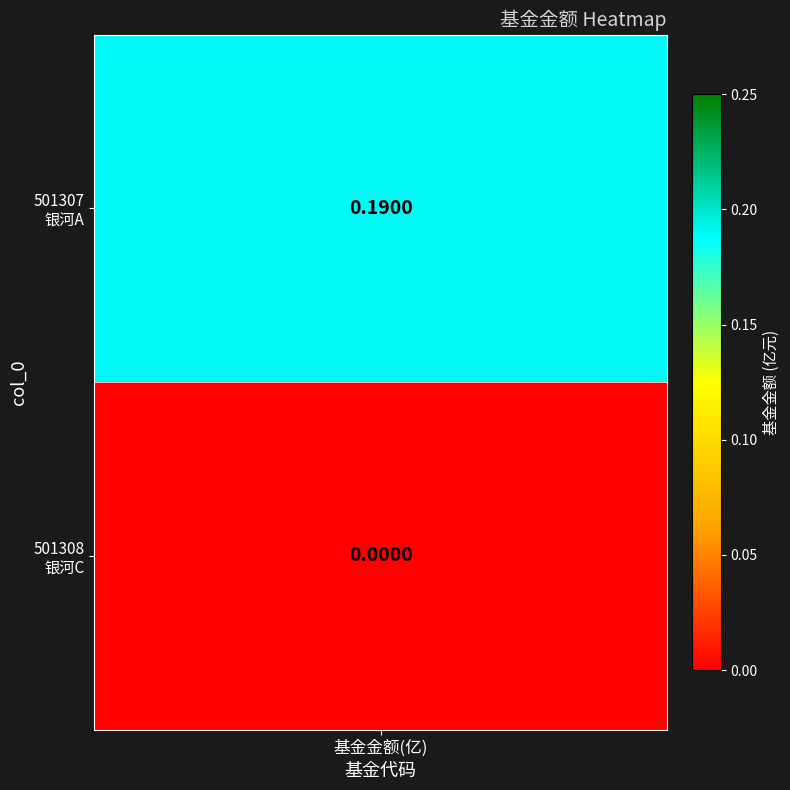

List the labels in order of value, largest first.

Row 0, Row 1